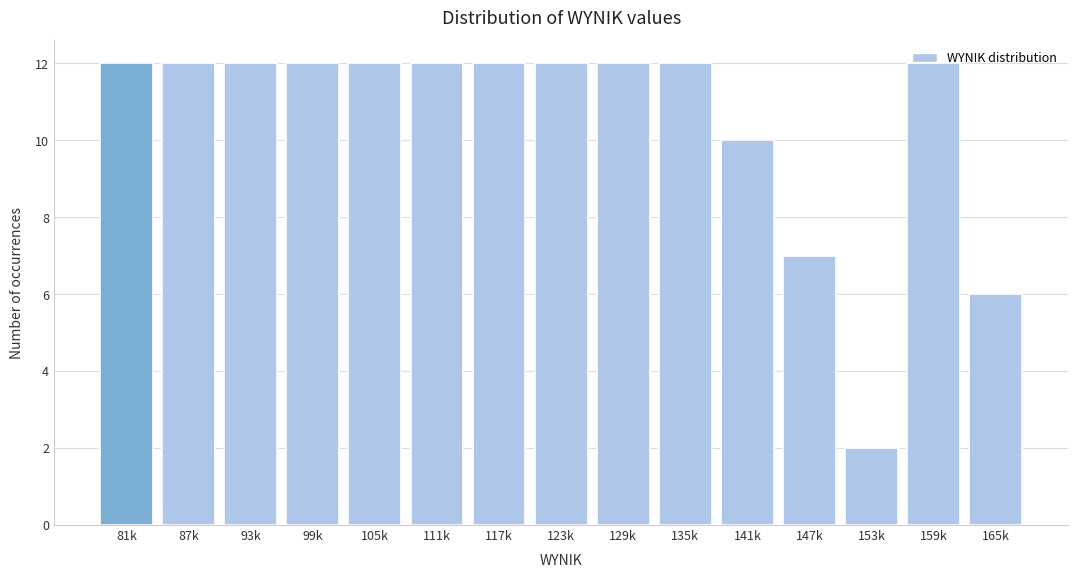

What is the sum of all values?

157